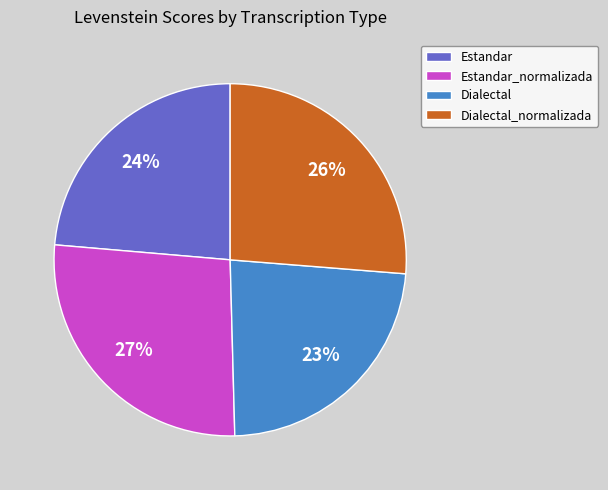

Does any single category account for the majority?

No